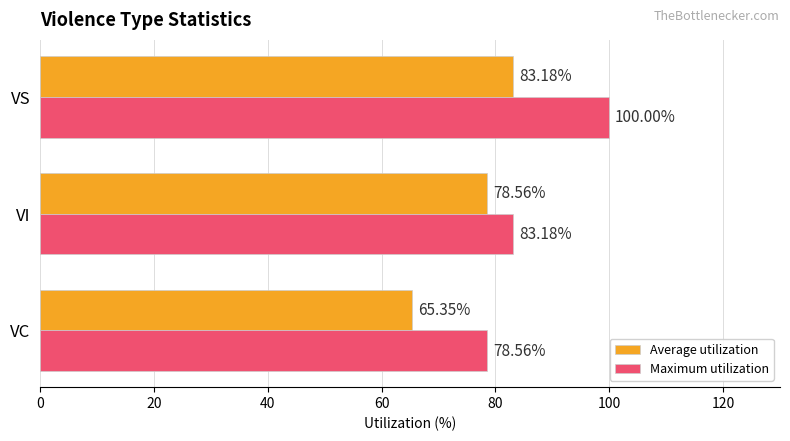

At which category is the sum across all series the highest?

VS